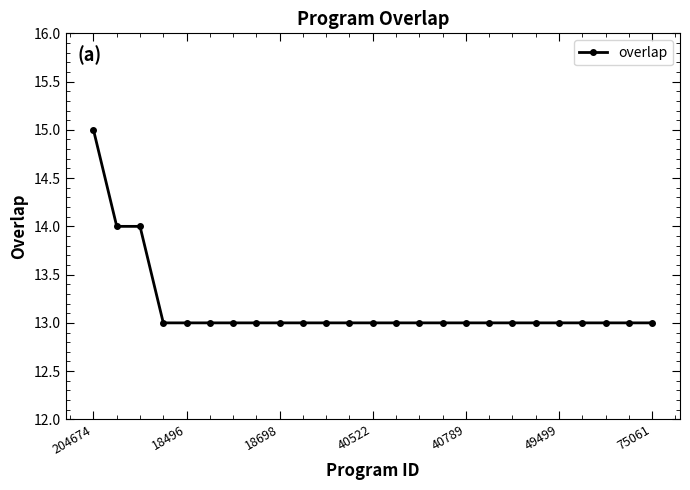

What is the difference between the second highest and minimum values?

1